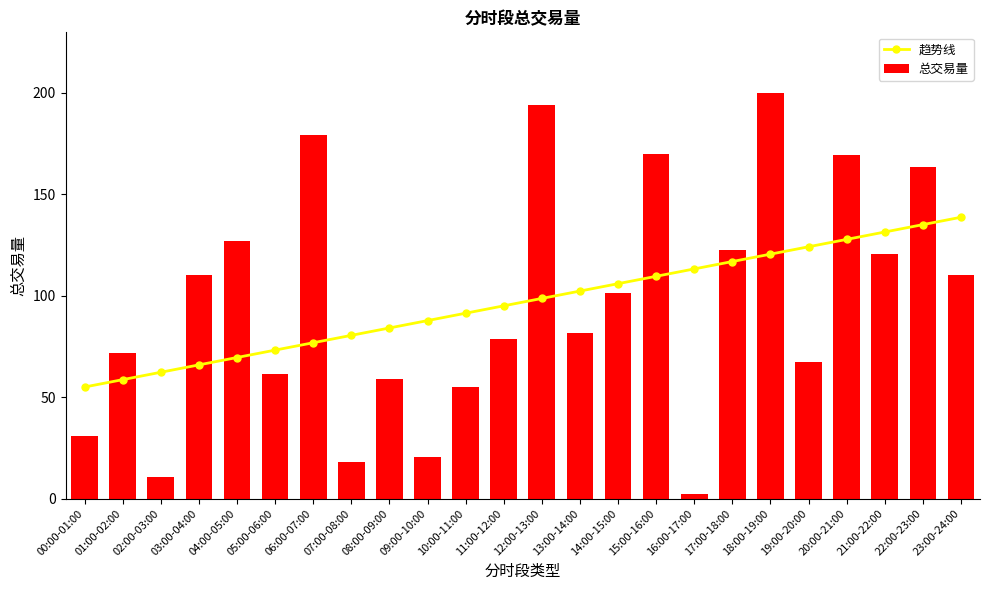

What position from the right is 04:00-05:00?

20